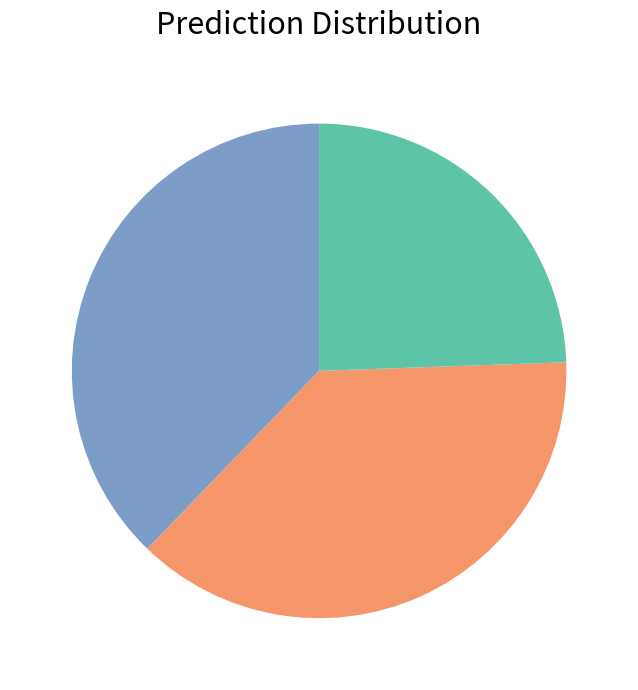

Is there a majority slice in this chart?

No